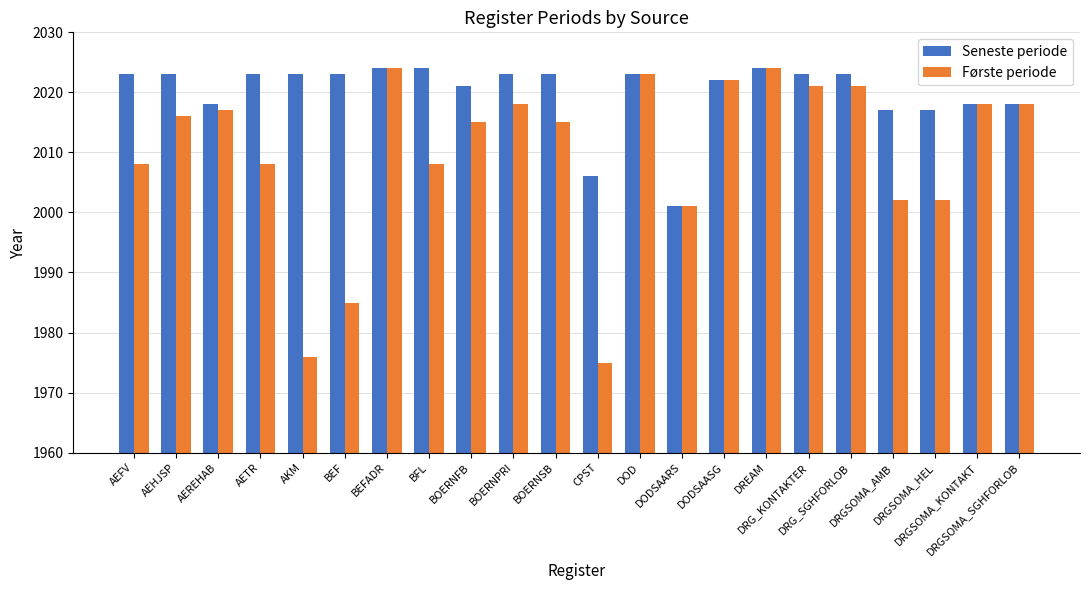

True or false: Seneste periode has a value of 3460 at DRGSOMA_SGHFORLOB.

False